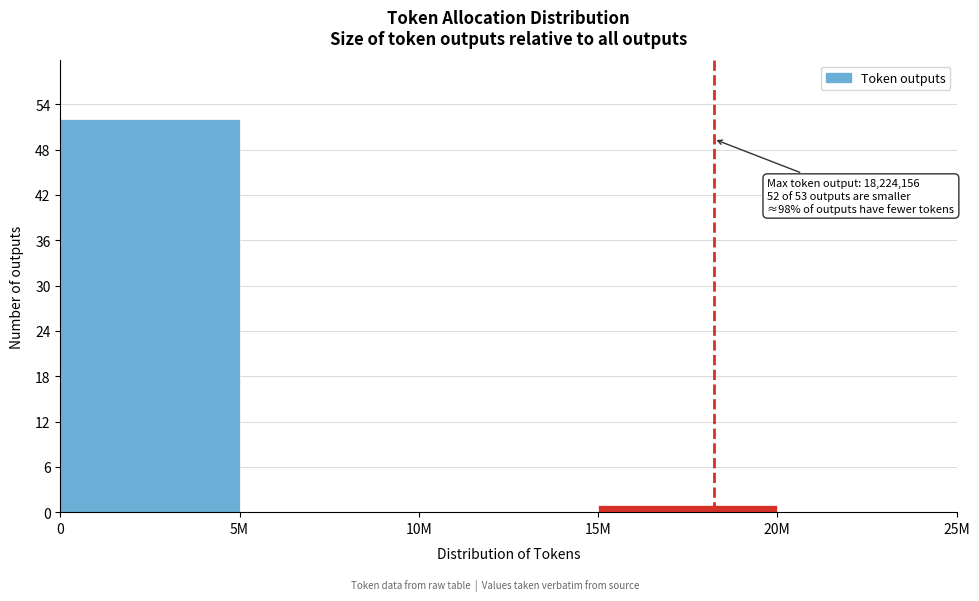

Reading left to right, what are all the values shown in this chart?

0=52	5M=0	10M=0	15M=1	20M=0